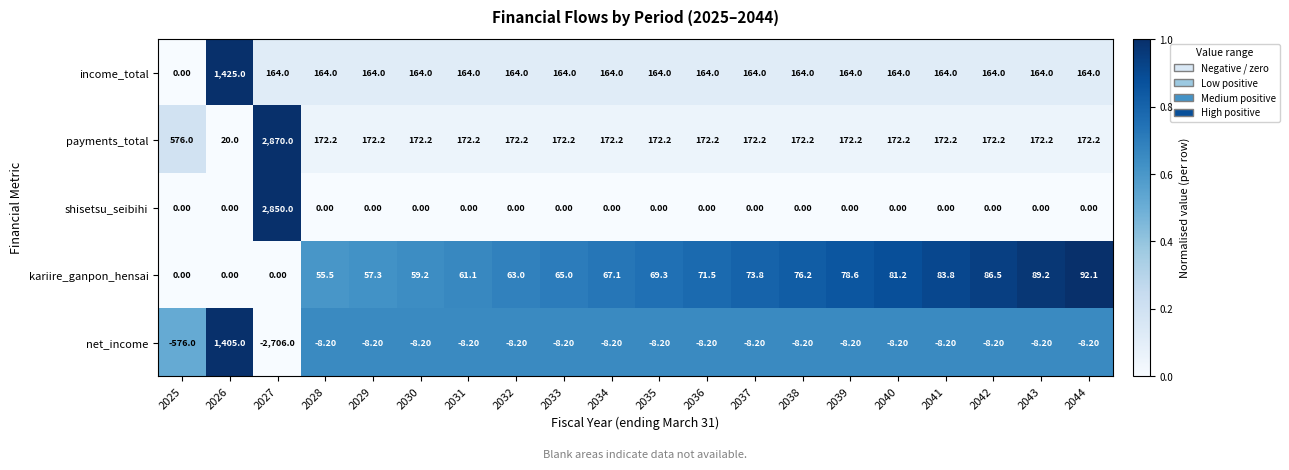

What is the difference between the second highest and minimum values in the kariire_ganpon_hensai series?

89.2